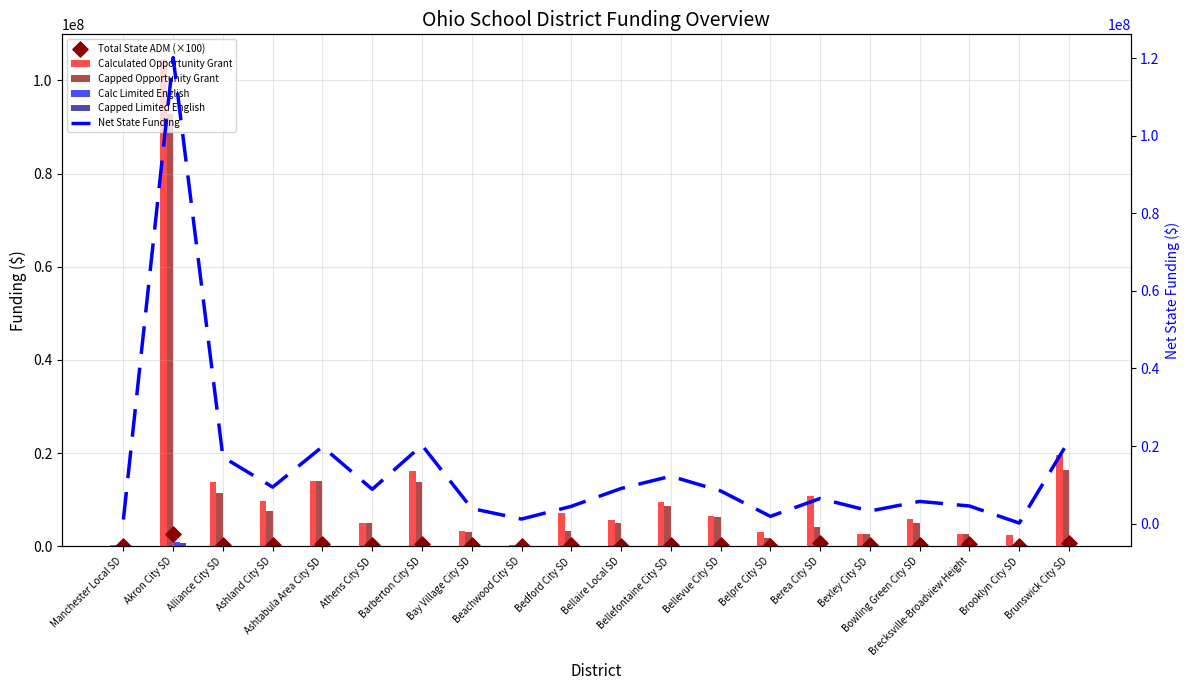

Which series has the widest spread of Y values?

Net State Funding